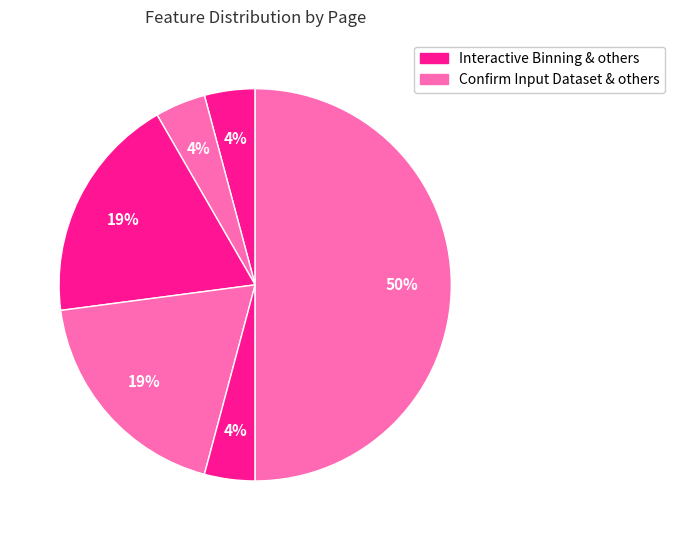

To the nearest percent, what is the average slice percentage?

17%